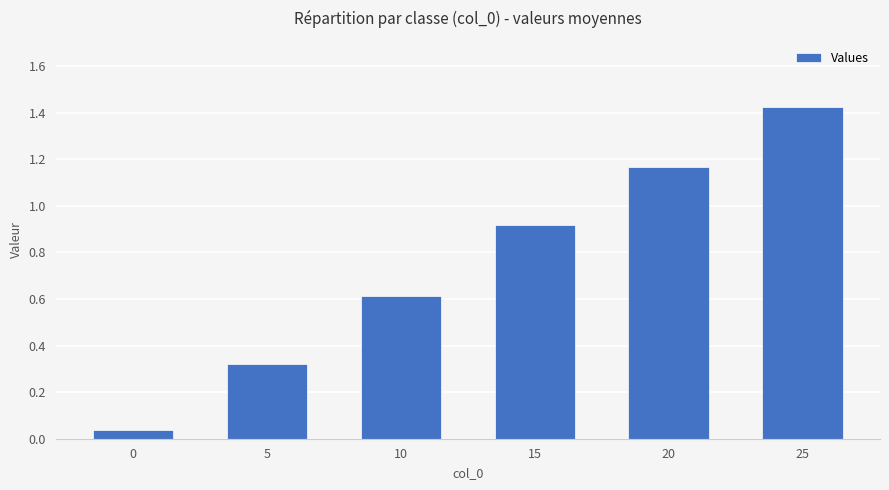

What is the change in value from 5 to 15?

+0.6